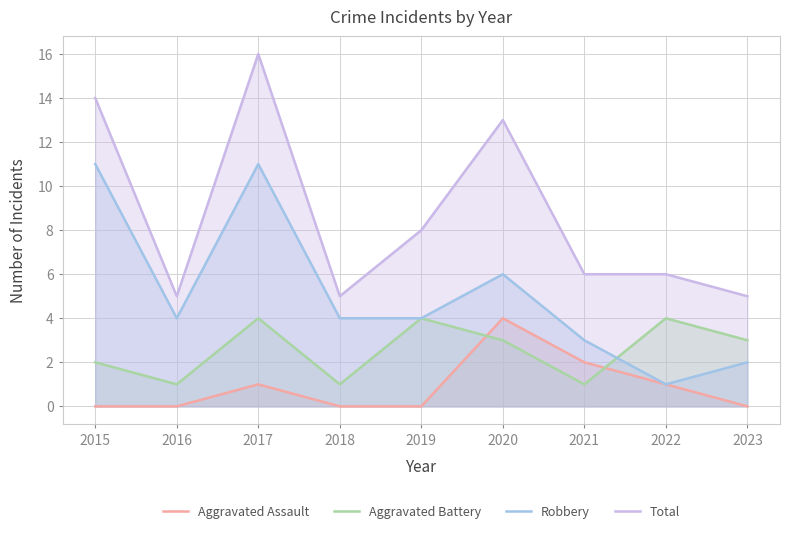

True or false: Total has more than 0 interior local peaks.

True